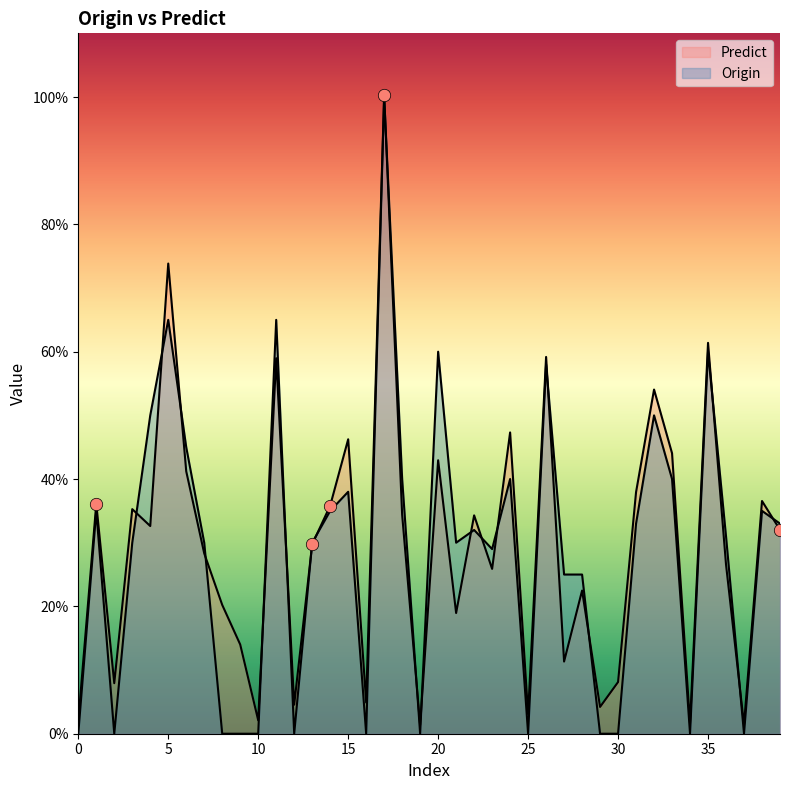

Is the value of Origin at 4 greater than the value of Predict at 3?

Yes